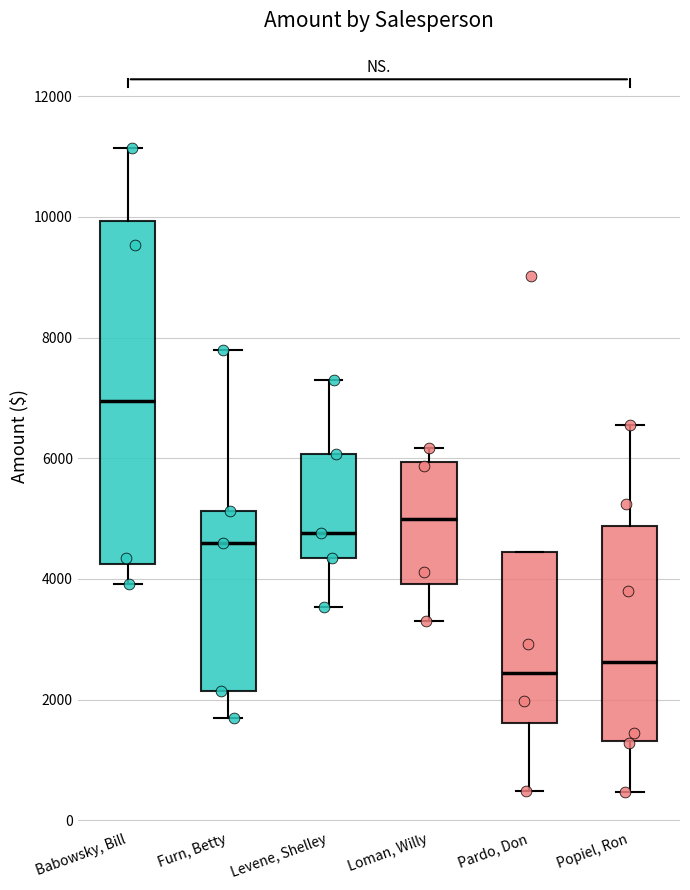

Comparing the boxes themselves (not the whiskers), which one is the tallest?

Babowsky, Bill